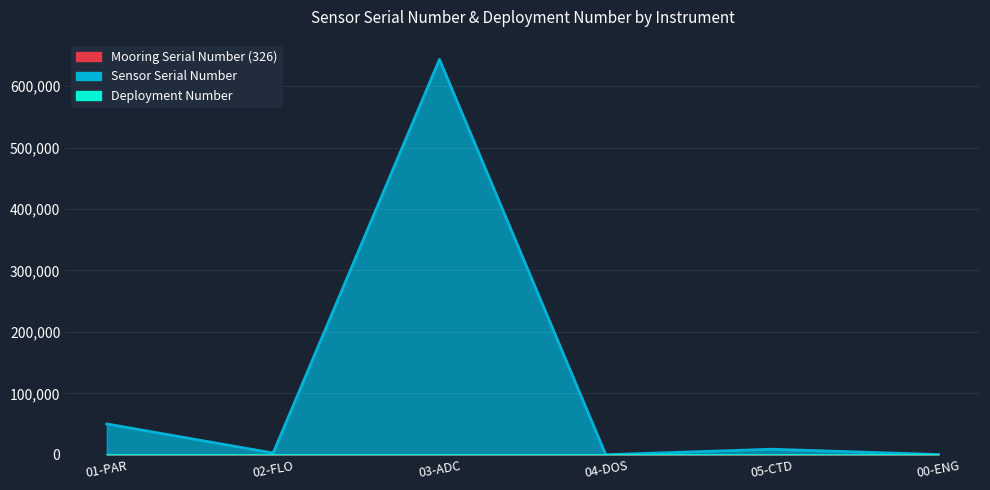

What is the minimum value shown in the chart?

30